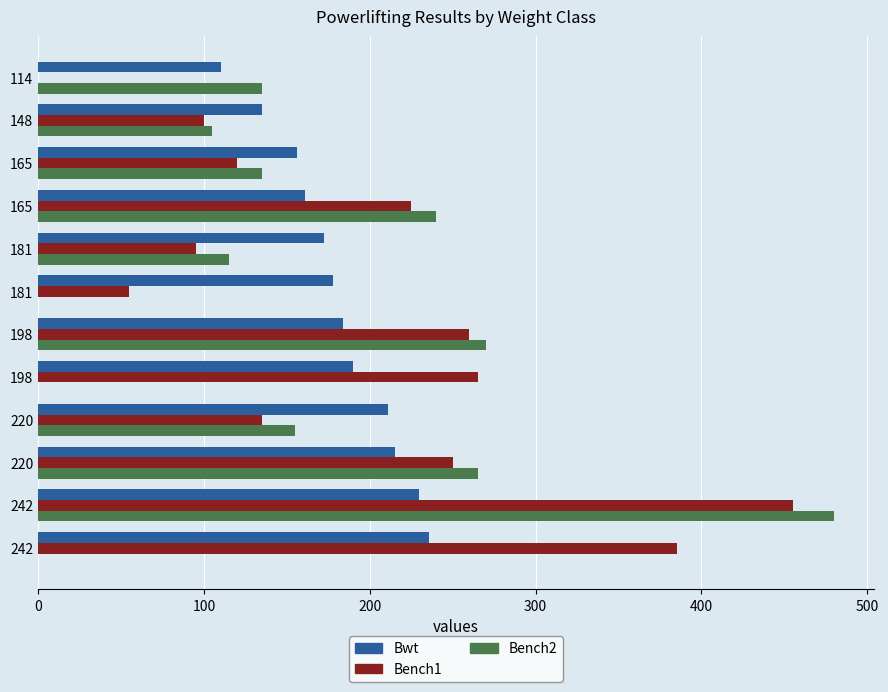

Rank the series by their maximum value, from lowest to highest.

Bwt, Bench1, Bench2